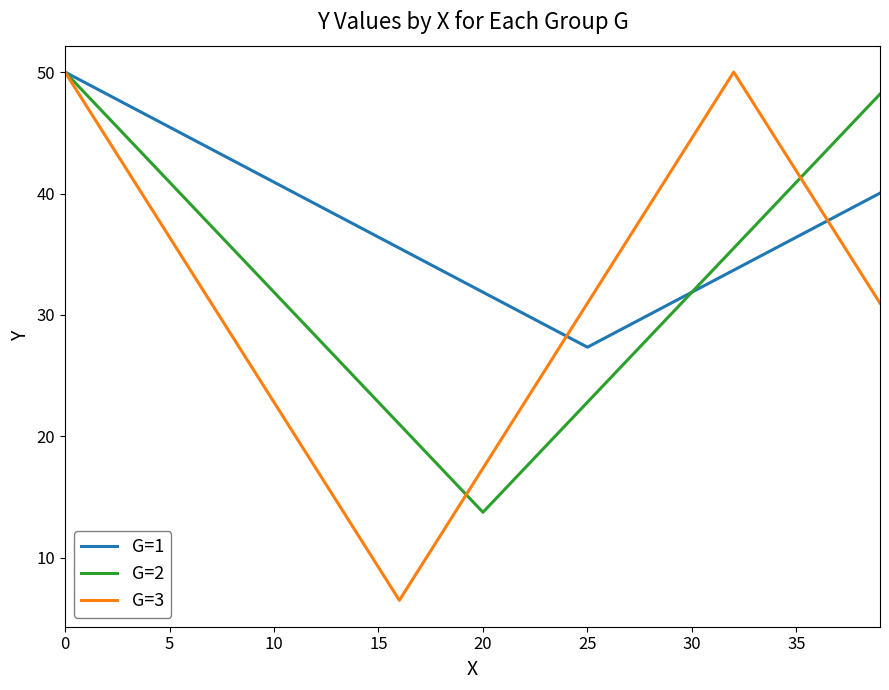

Which series has the largest total across all categories?

G=1